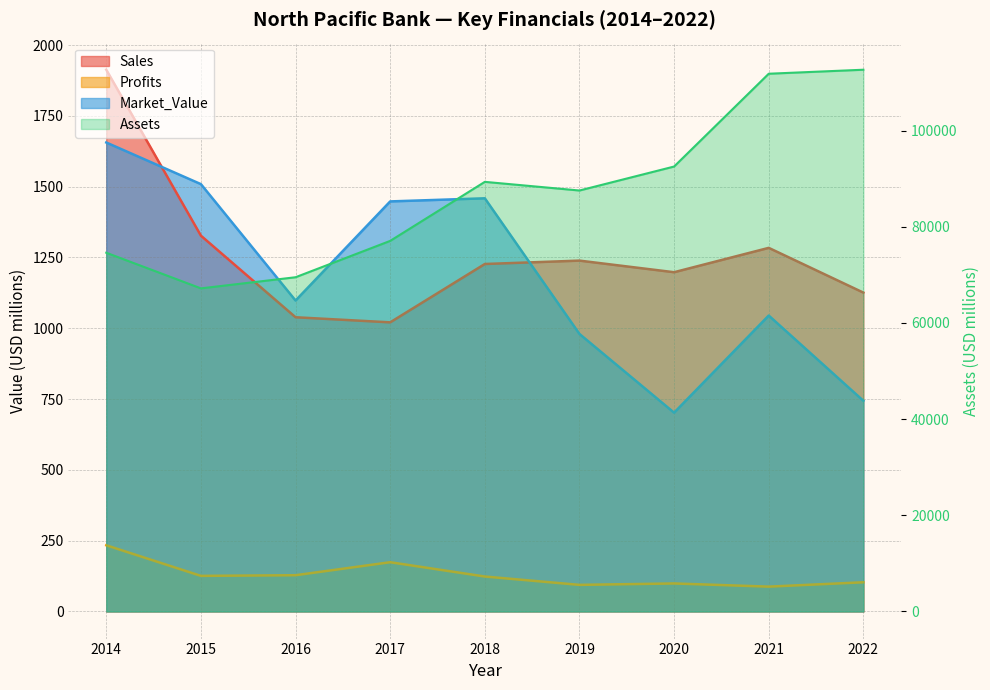

What is the approximate value of Sales at 2019?

1239.0